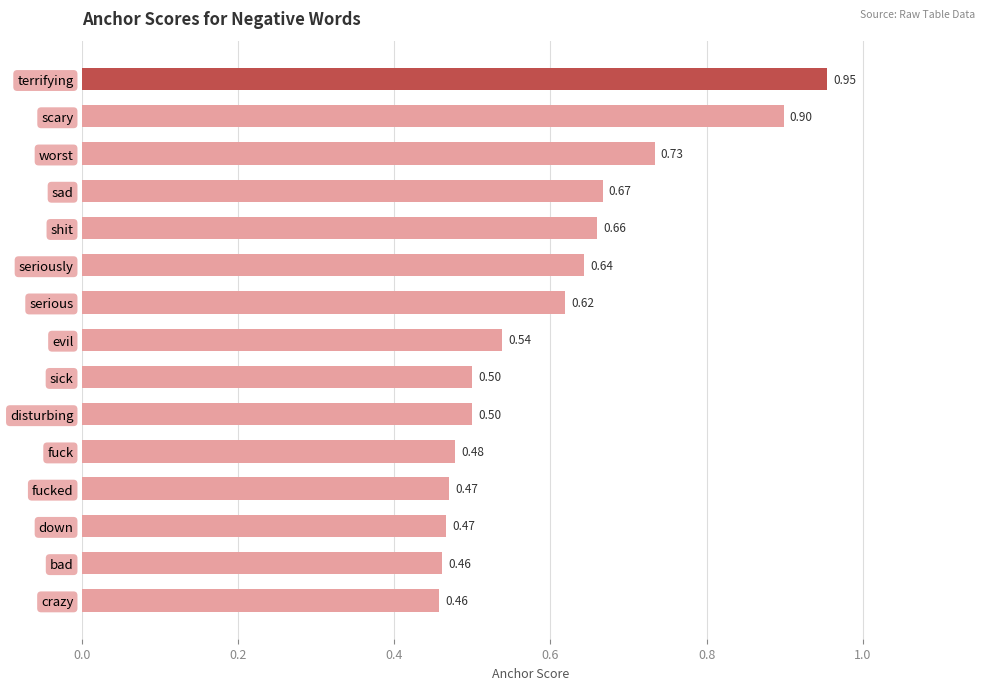

Count the number of data series in this chart.

1